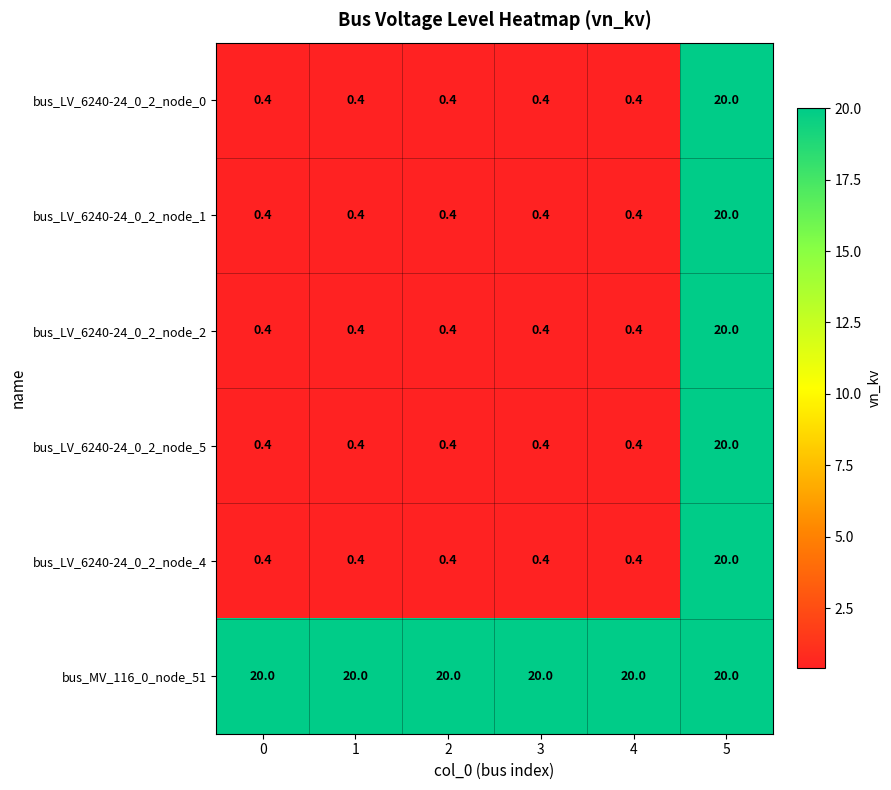

Which series has the largest total across all categories?

bus_MV_116_0_node_51